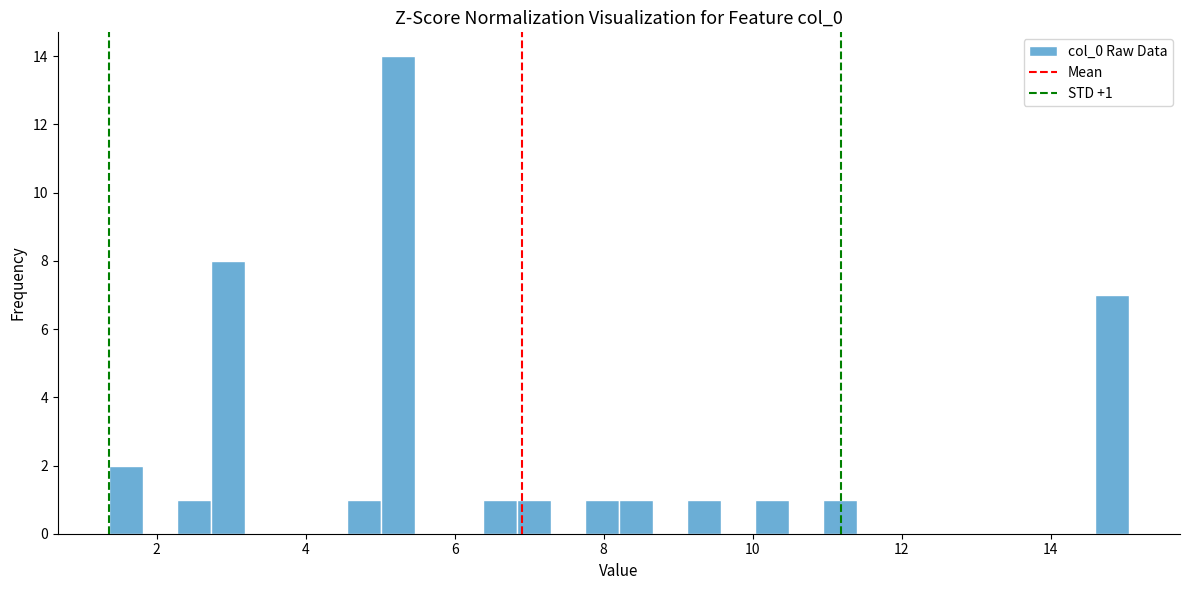

Read against the x-axis, roughly where is the centre of the tallest bar?

5.2